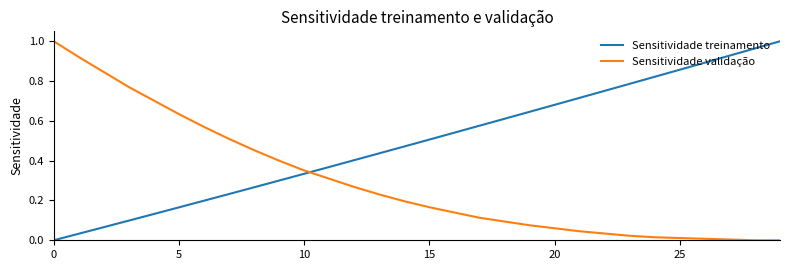

Which series ends up on top after the final intersection of Sensitividade validação and Sensitividade treinamento?

Sensitividade treinamento